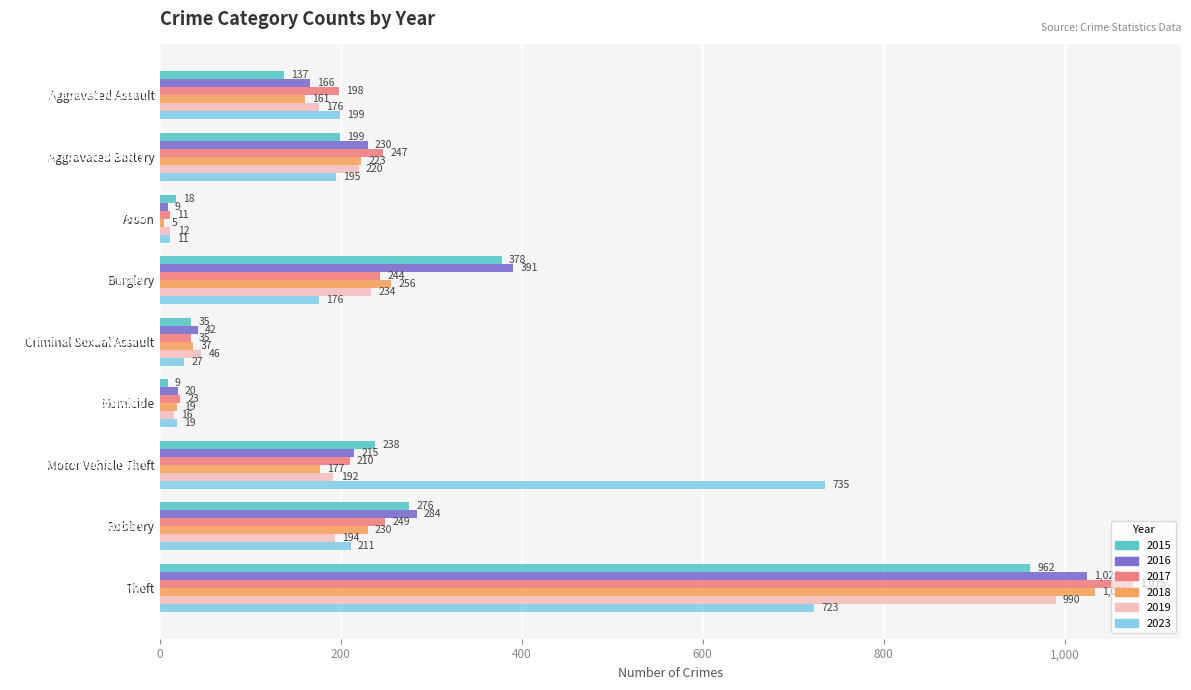

Is it true that 2015 equals 199 at Aggravated Battery?

True